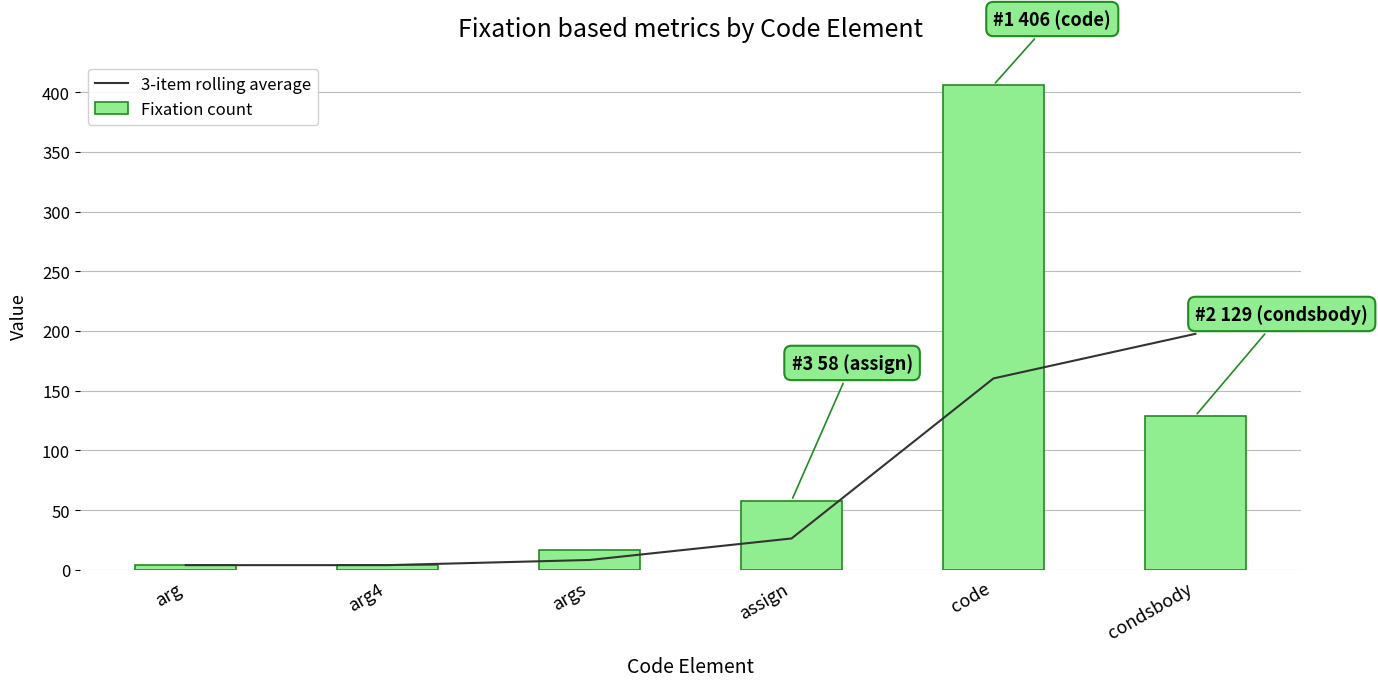

Count the number of data series in this chart.

2